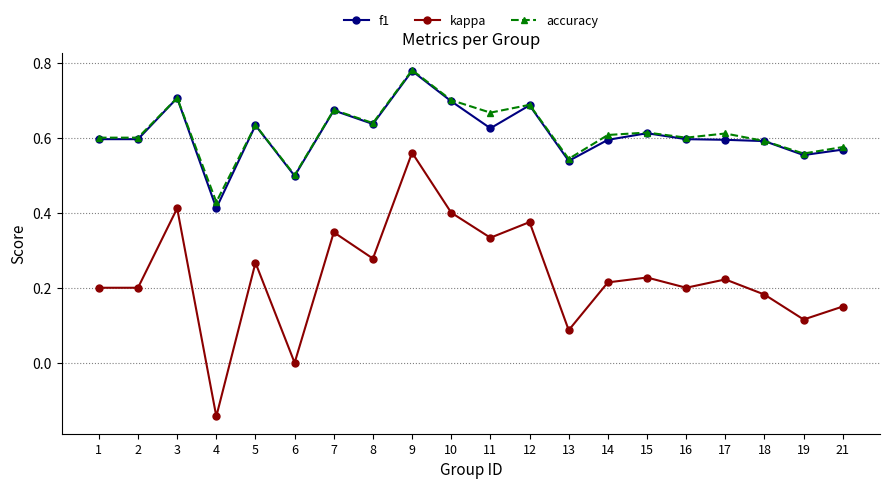

At how many categories does at least one series exceed 0?

20